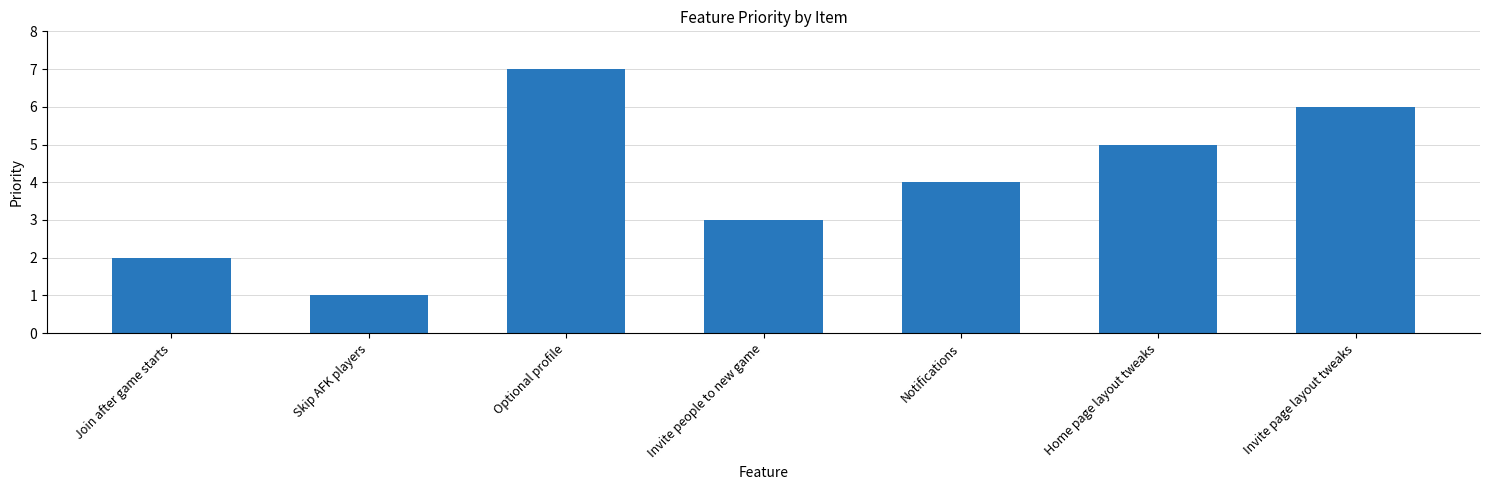

Does the chart contain any negative values?

No